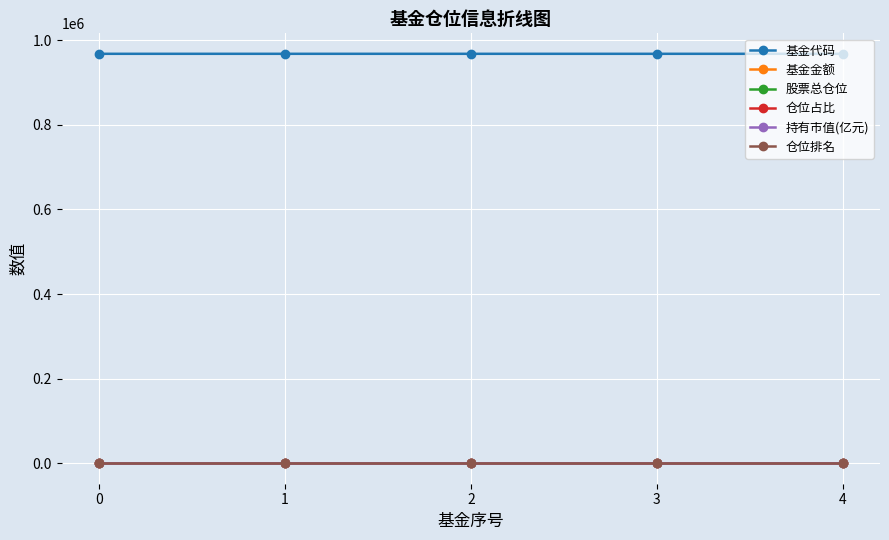

True or false: 基金金额 has more than 2 interior local peaks.

False